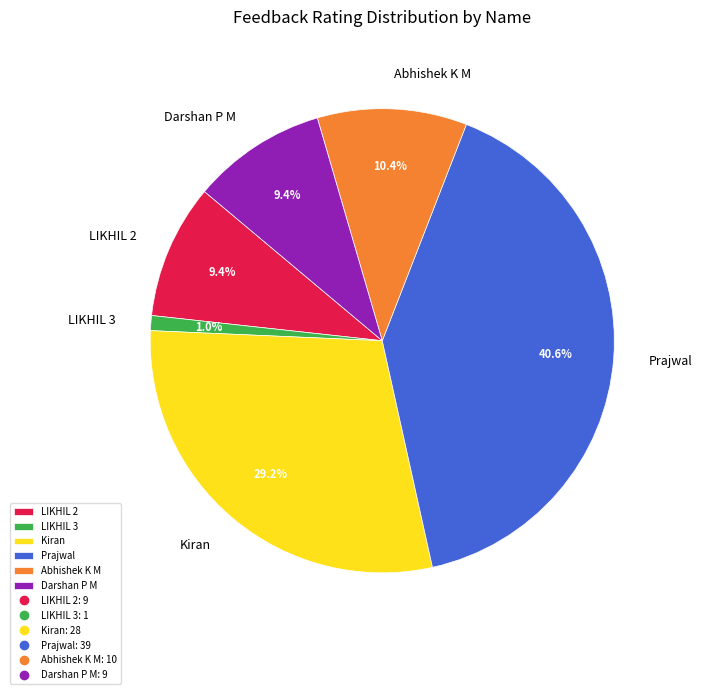

What is the largest slice in the pie chart?

Prajwal